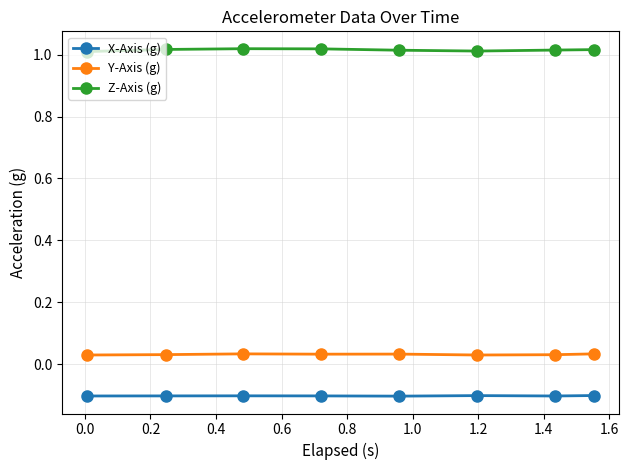

At how many categories does at least one series exceed 0?

8